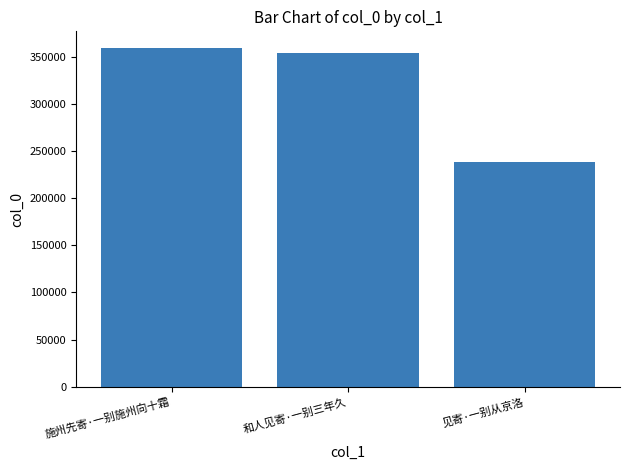

What is the greatest value displayed?

358958